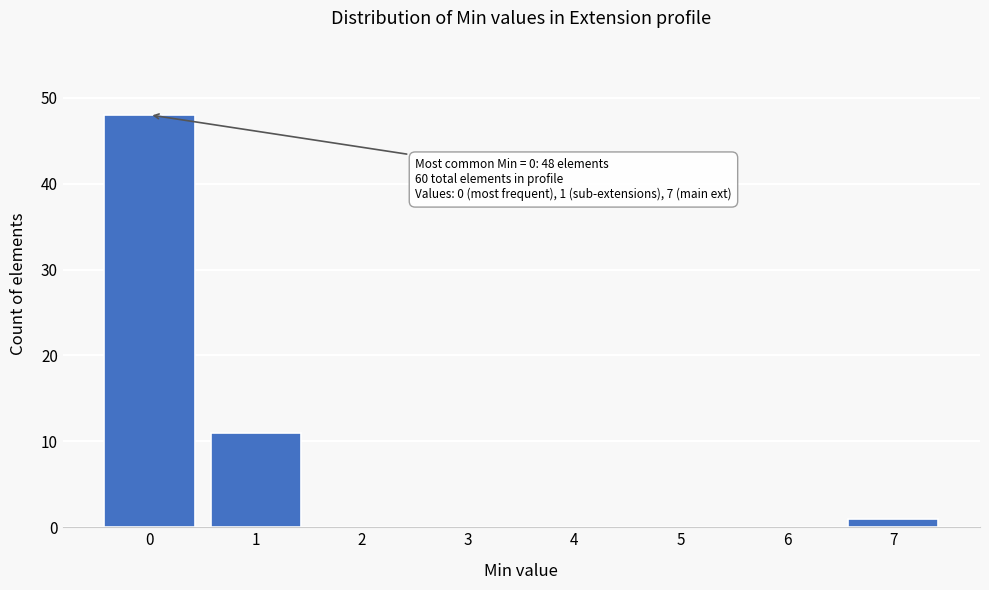

Reading right to left, extract all data points from this chart.

7=1	6=0	5=0	4=0	3=0	2=0	1=11	0=48